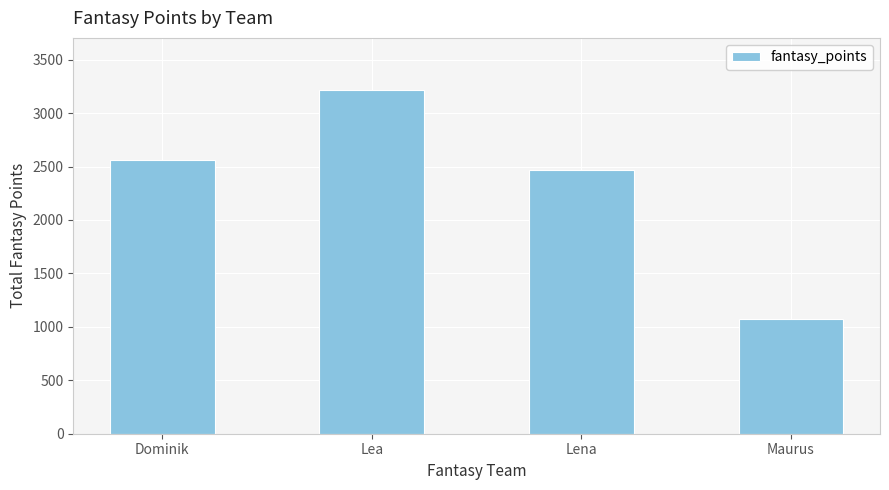

Reading right to left, what are all the values shown in this chart?

1077	2469	3221	2561